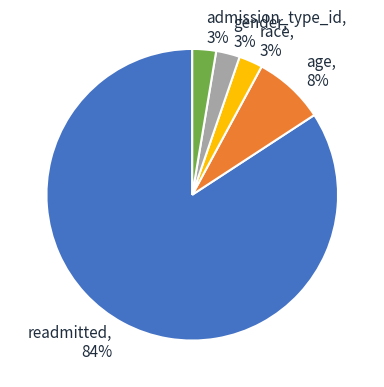

Is the sum of readmitted and admission_type_id greater than half?

Yes